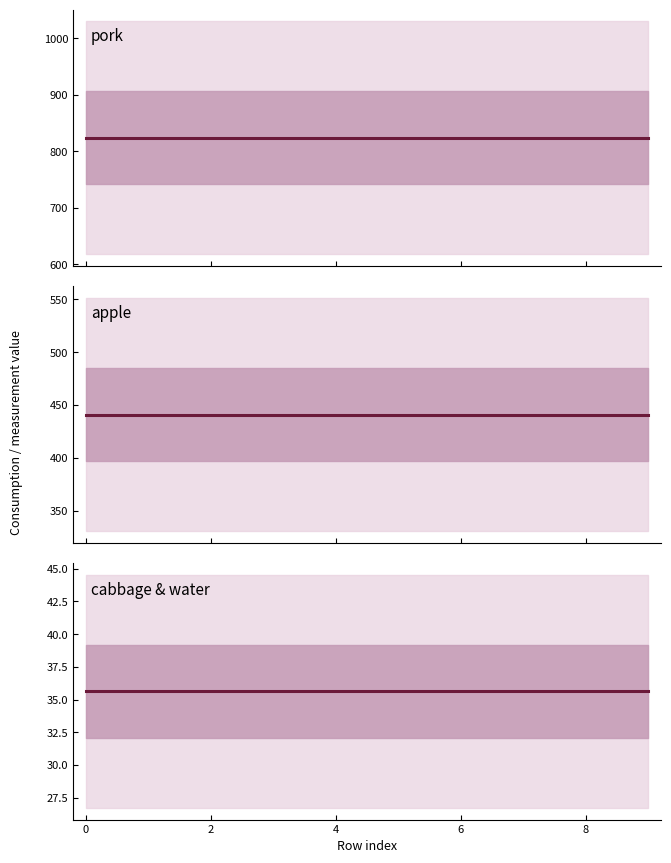

True or false: cabbage & water and pork cross at least once.

False